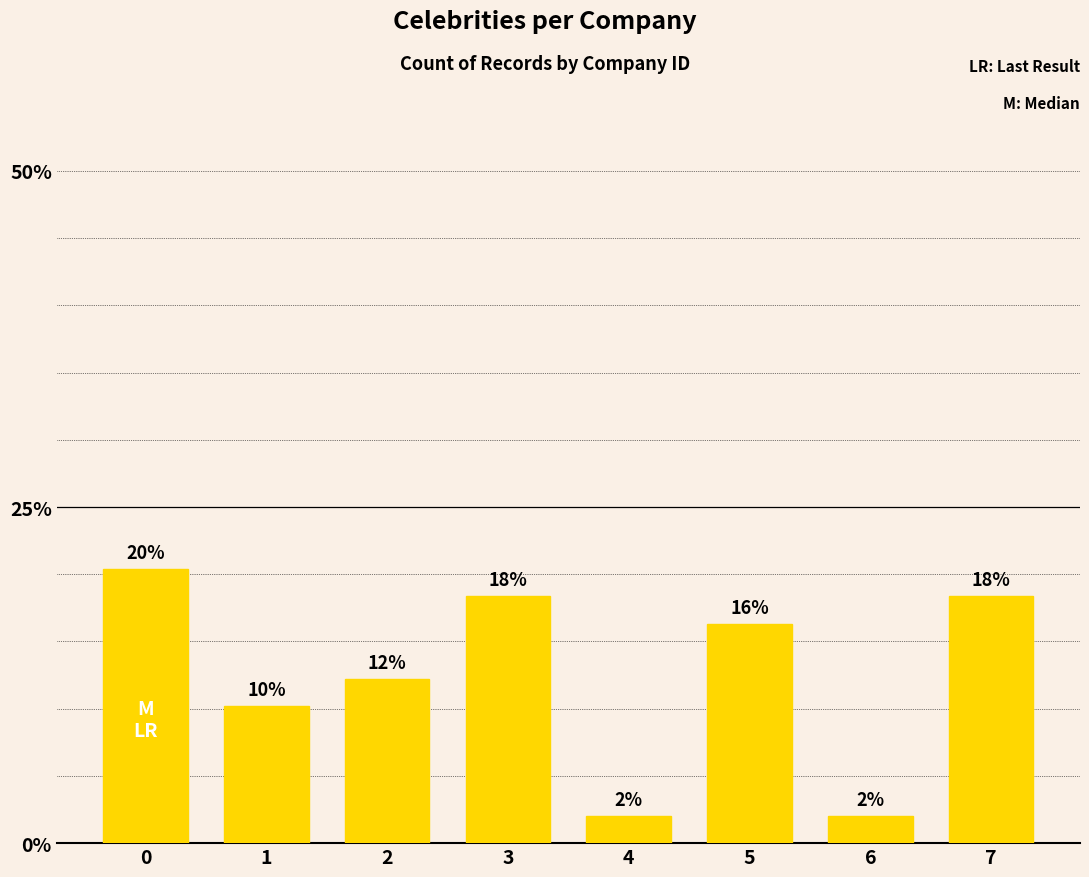

What value does the data have at 5?

16.3